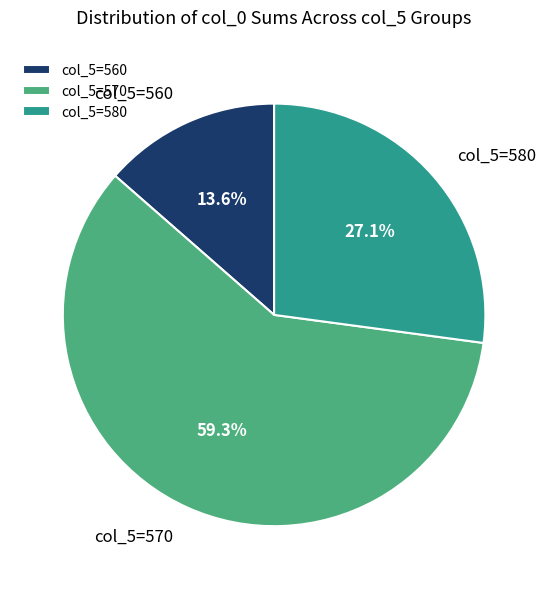

Between col_5=560 and col_5=570, which is larger?

col_5=570